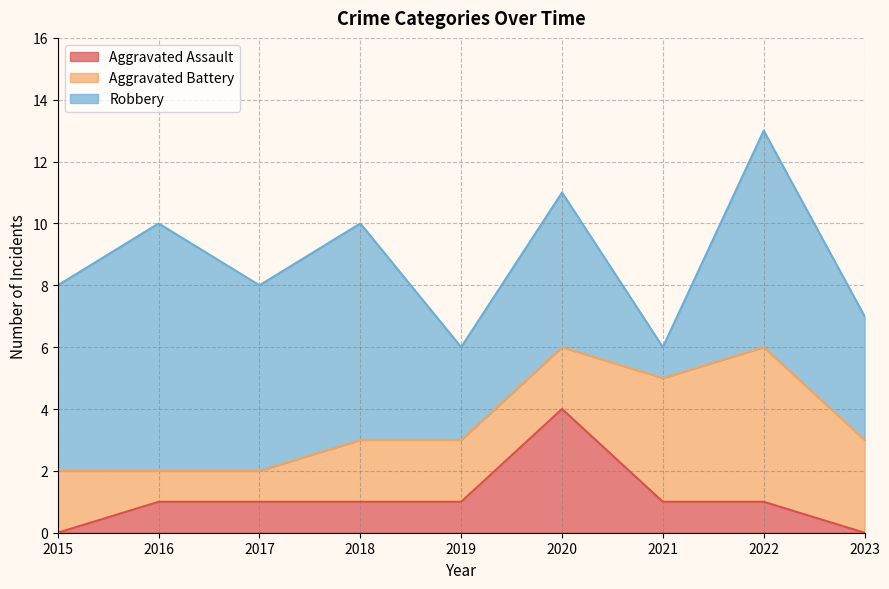

In Aggravated Assault, how many points are higher than both neighbors (excluding endpoints)?

1